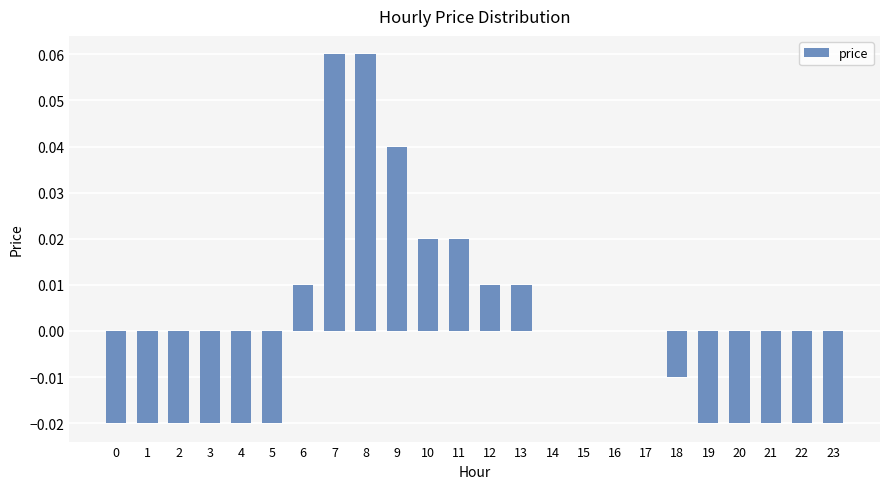

The chart shows a value of 0.0 at 6. True or false?

True